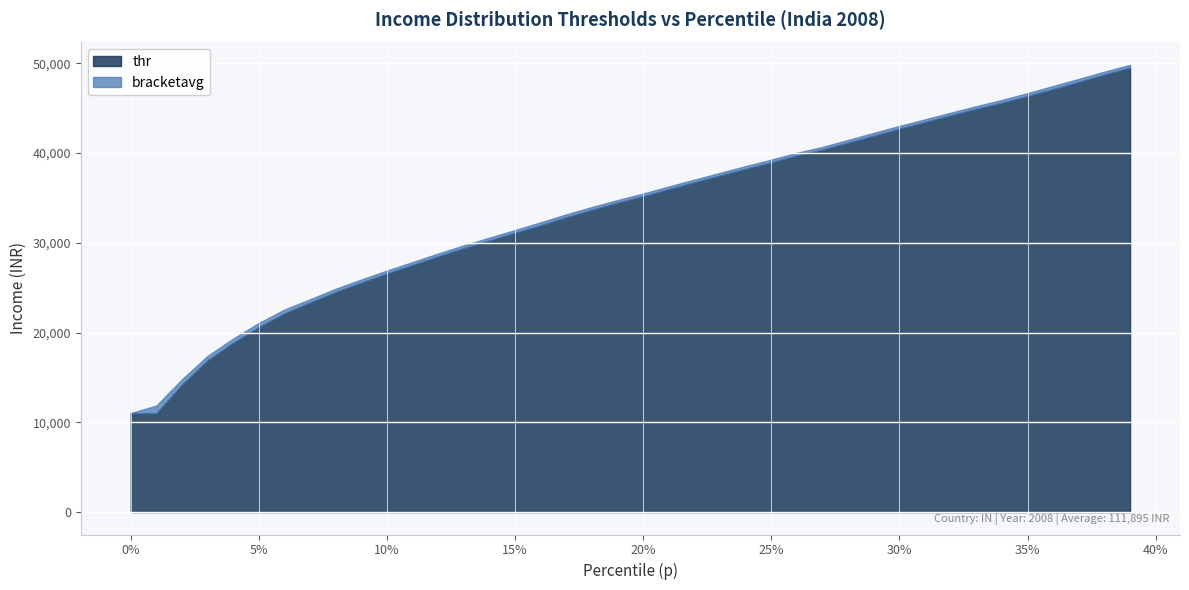

Reading right to left, extract all data points from this chart.

thr: 49522.0	48758.3	47932.9	47142.8	46359.4	45614.8	44936.5	44208.1	43470.4	42719.1	41940.9	41165.1	40402.1	39746.2	38967.4	38248.7	37506.9	36755.0	35989.9	35201.4	34472.7	33692.5	32854.9	31971.0	31126.1	30282.0	29413.6	28499.6	27541.5	26592.3	25581.7	24541.0	23352.7	22163.0	20623.7	18883.9	16926.9	14212.4	11035.8	11032.2
bracketavg: 49828.4	49073.5	48264.0	47474.5	46678.3	45920.1	45229.2	44497.1	43762.2	43022.7	42252.5	41468.3	40688.8	40038.6	39269.8	38551.6	37797.4	37044.5	36285.0	35493.5	34763.3	33997.1	33176.9	32292.7	31431.8	30583.6	29721.4	28813.2	27859.6	26918.7	25917.1	24886.2	23718.6	22574.9	21076.6	19344.8	17415.7	14805.7	11874.9	11035.0